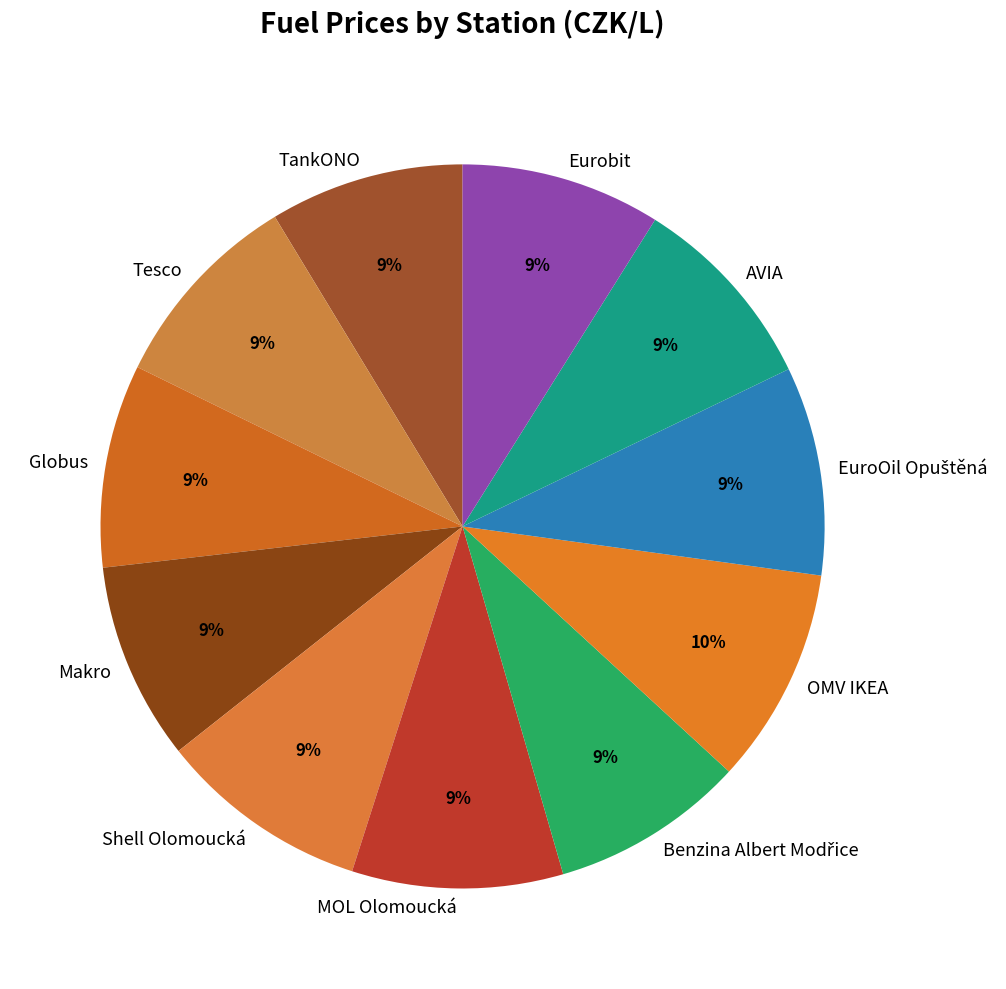

To the nearest percent, what is the difference between the largest and smallest slice percentages?

1%